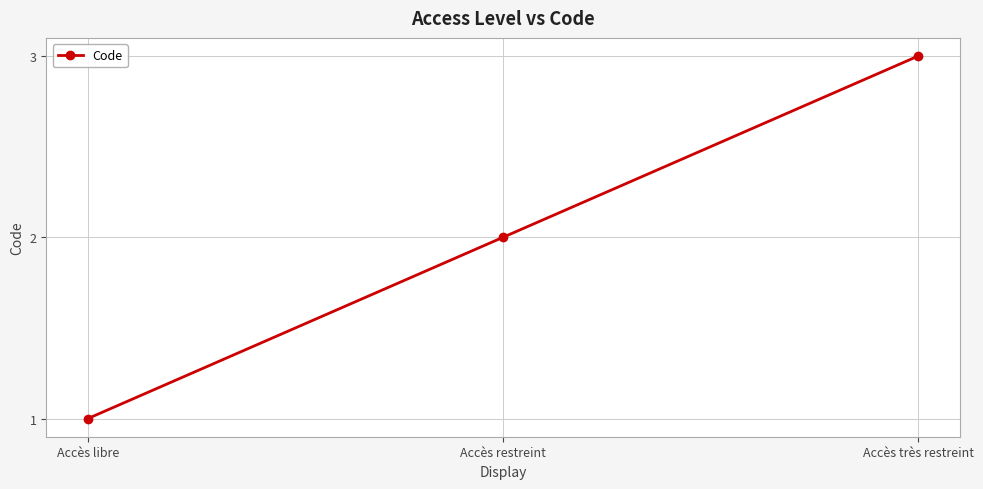

What is the difference between the values at Accès restreint and Accès très restreint?

1